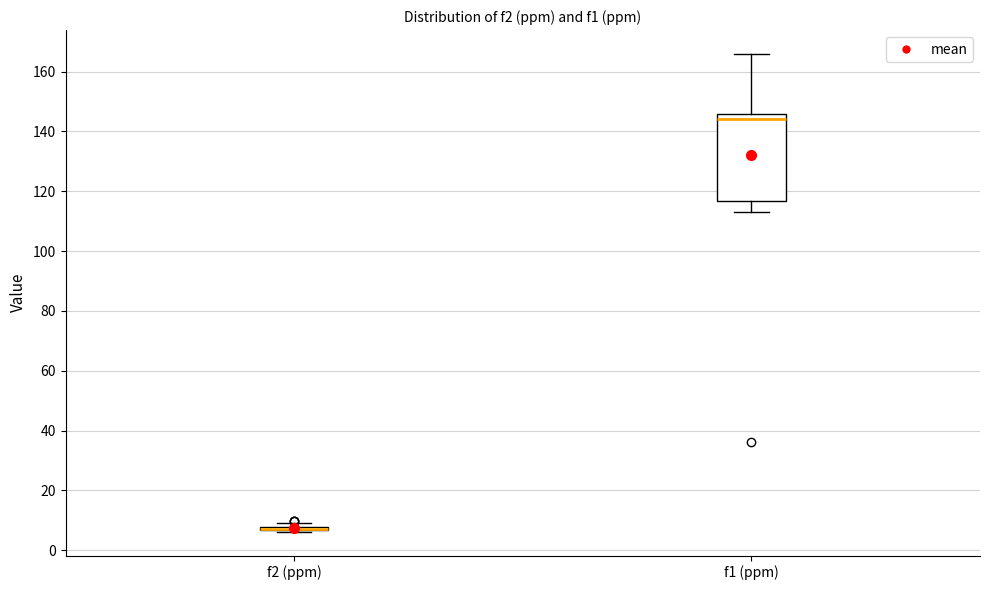

Which box is the tallest, from its lower edge to its upper edge?

f1 (ppm)